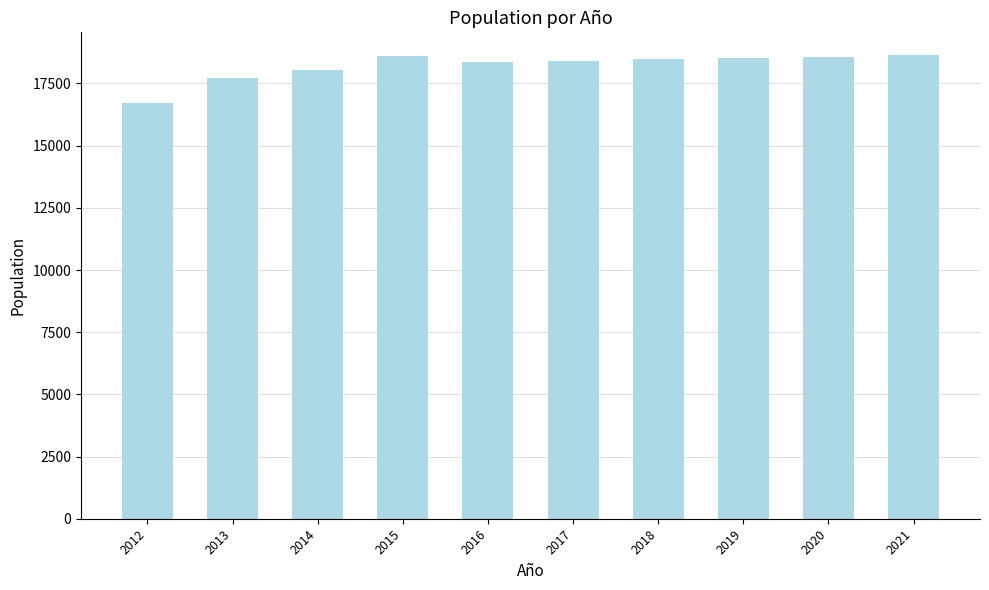

At which category does the chart reach its minimum across all series?

2012